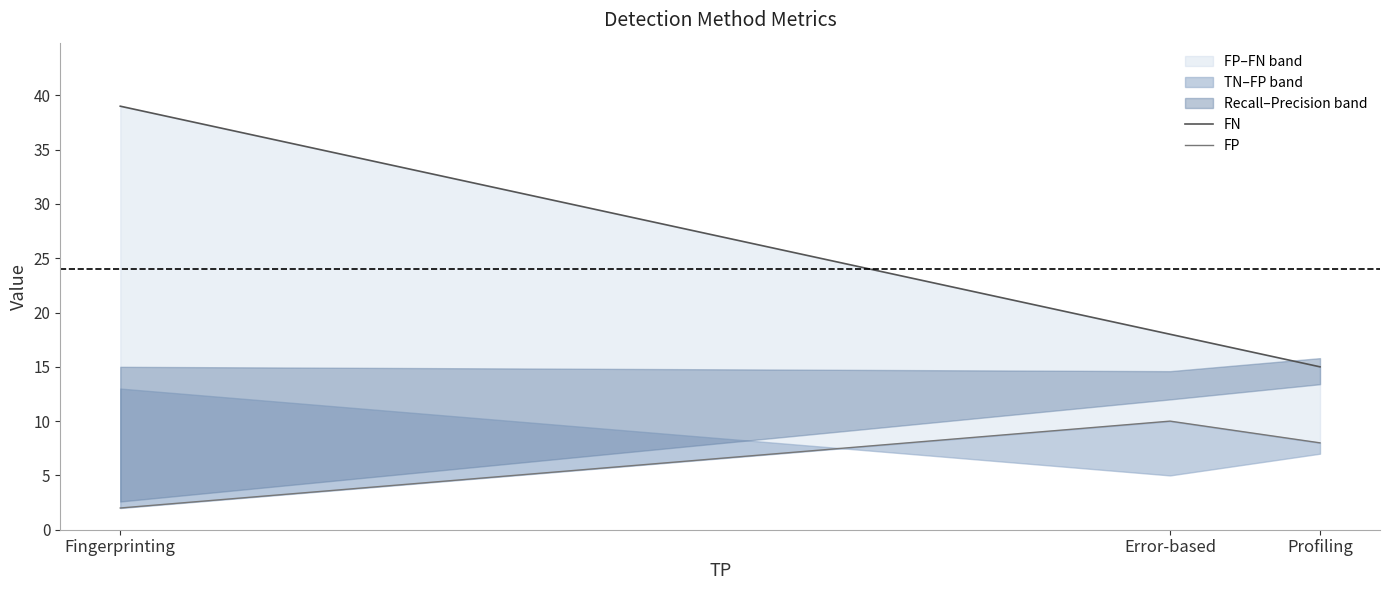

What is the average value of the FN series?

24